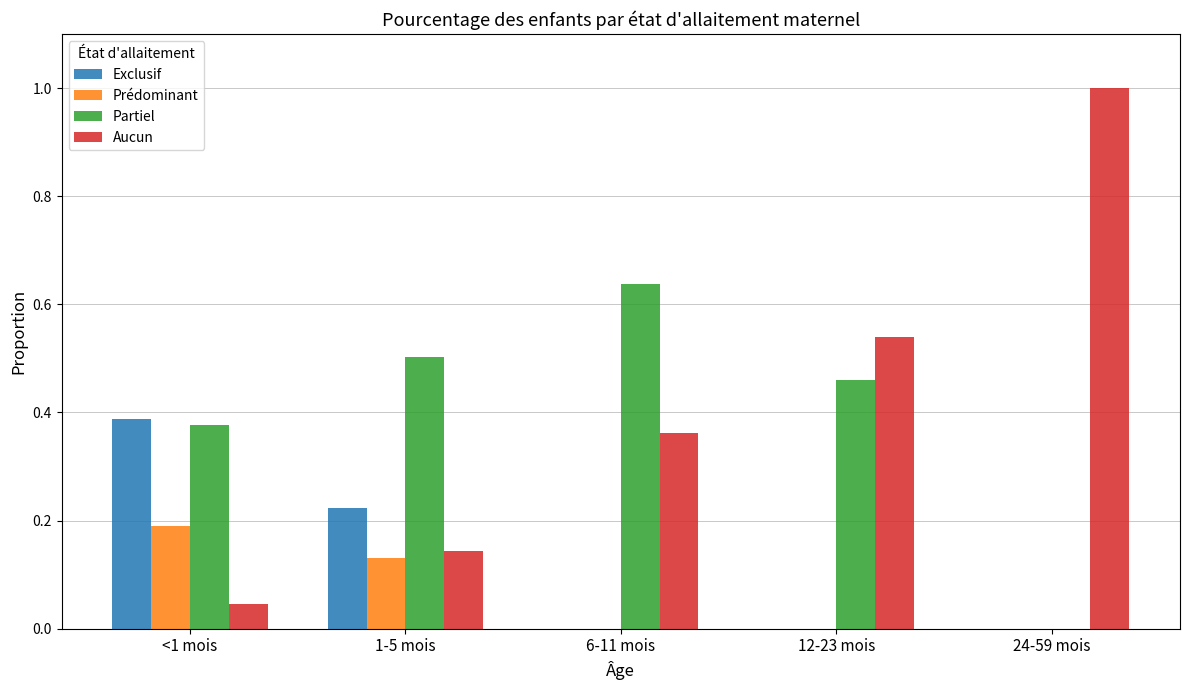

The value of Aucun at 1-5 mois is 0.0. True or false?

False